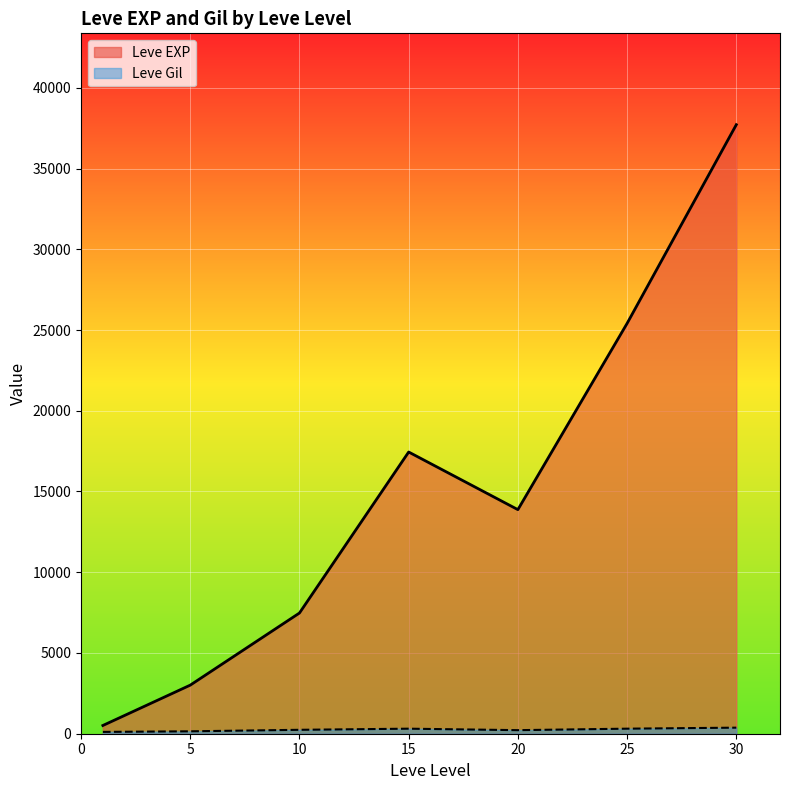

What is the highest value of the Leve Gil series?

532